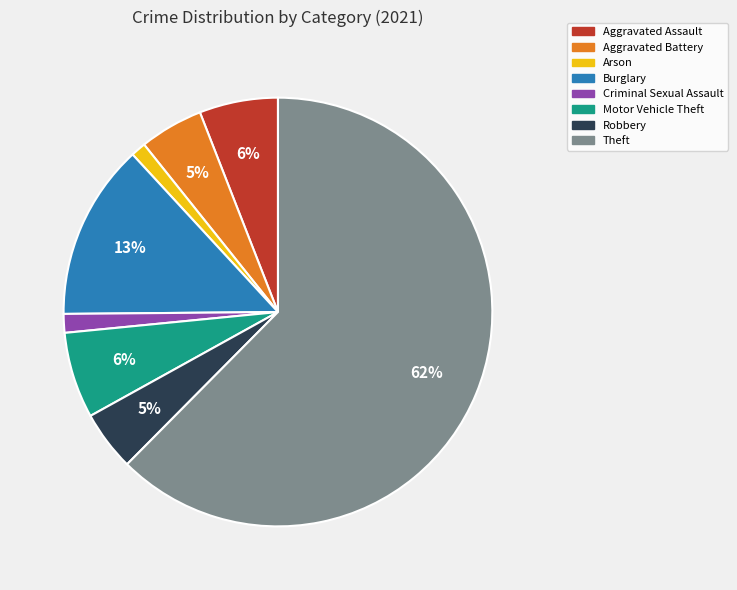

To the nearest percent, what is the average slice percentage?

12%